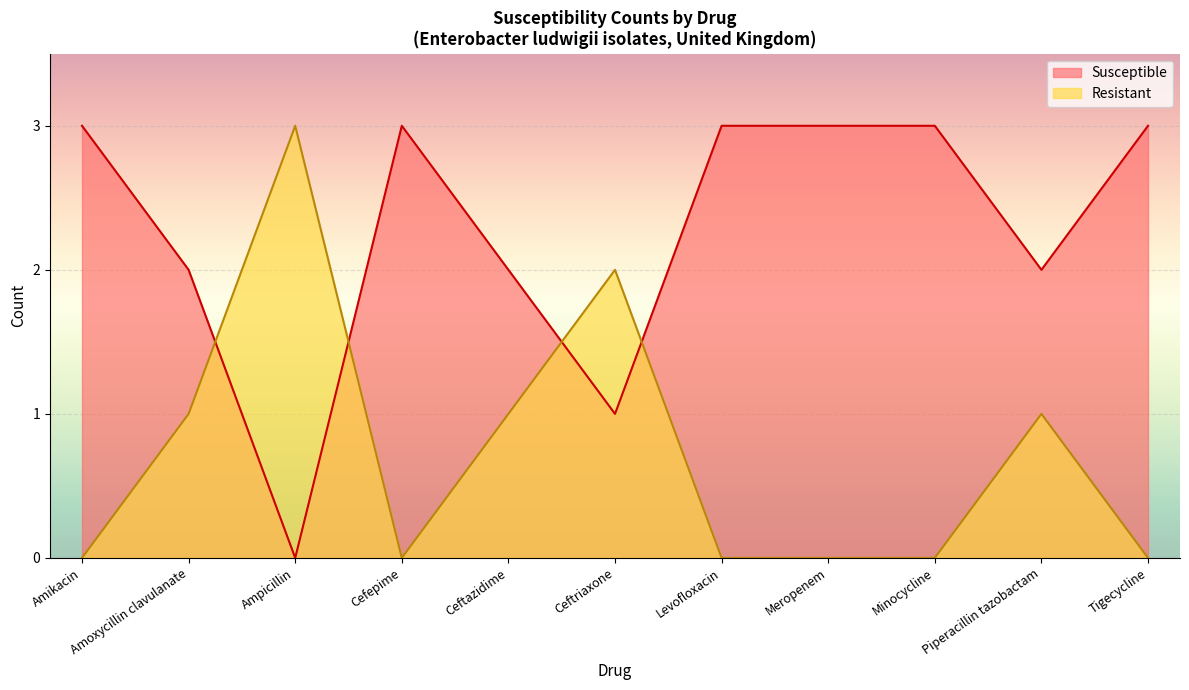

Which series has the largest total across all categories?

Susceptible